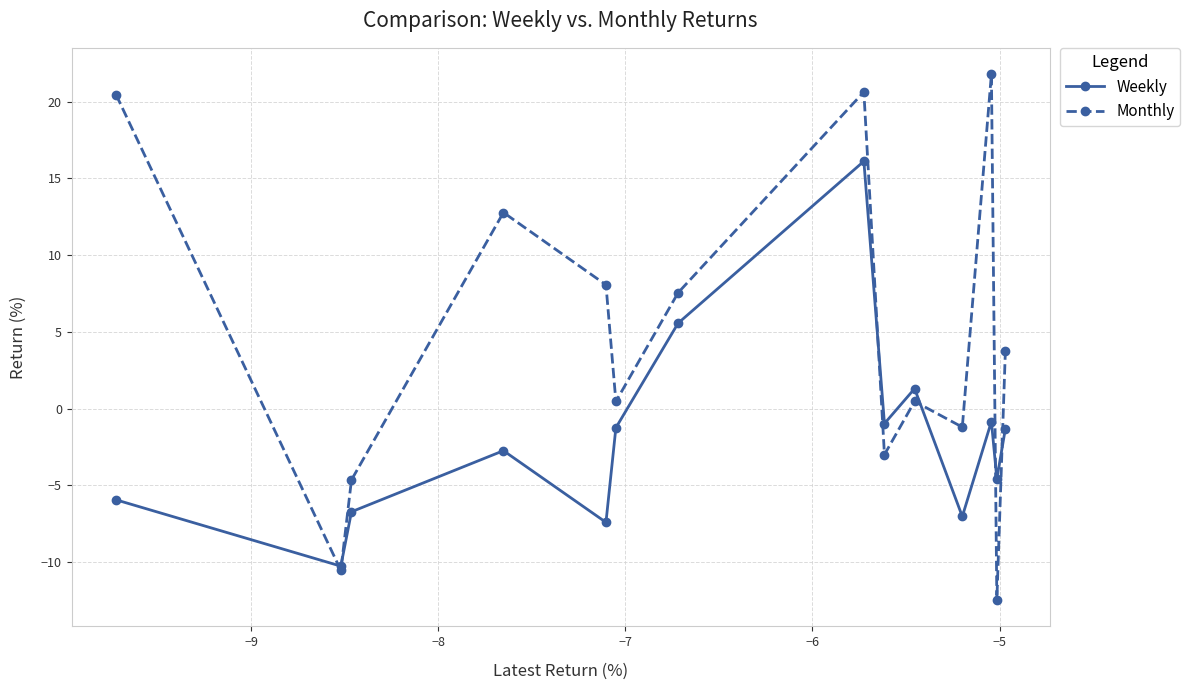

After their last crossing, which series has the higher values: Weekly or Monthly?

Monthly